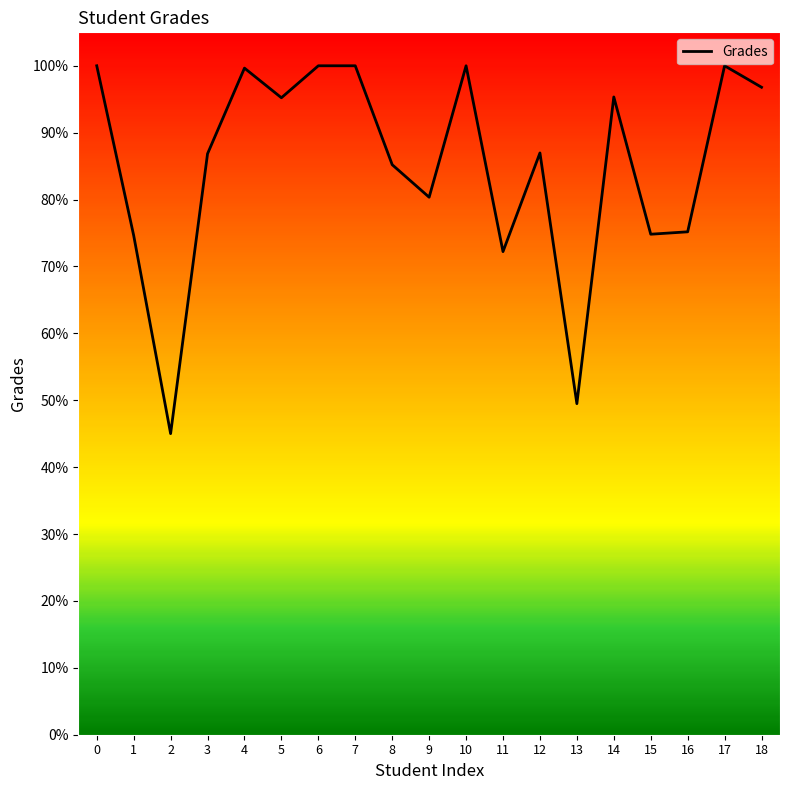

Between 5 and 6, which is larger?

6